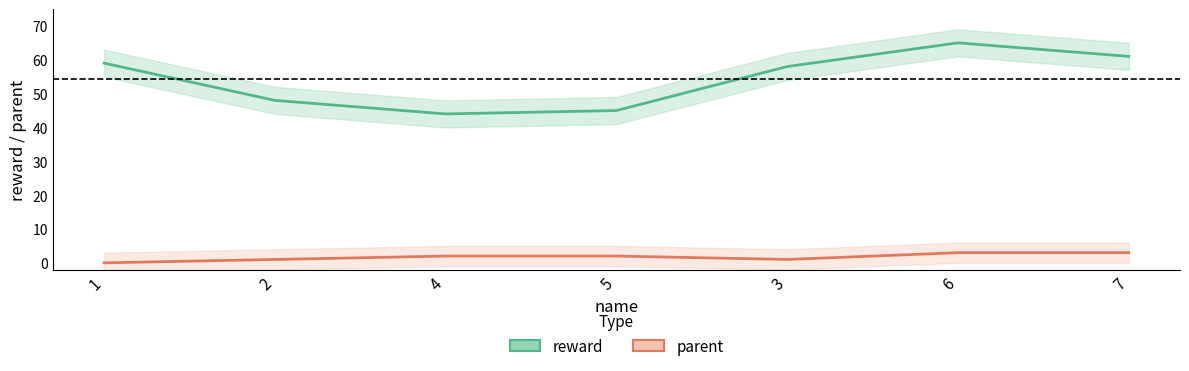

Which series changed the most between 1 and 2?

reward